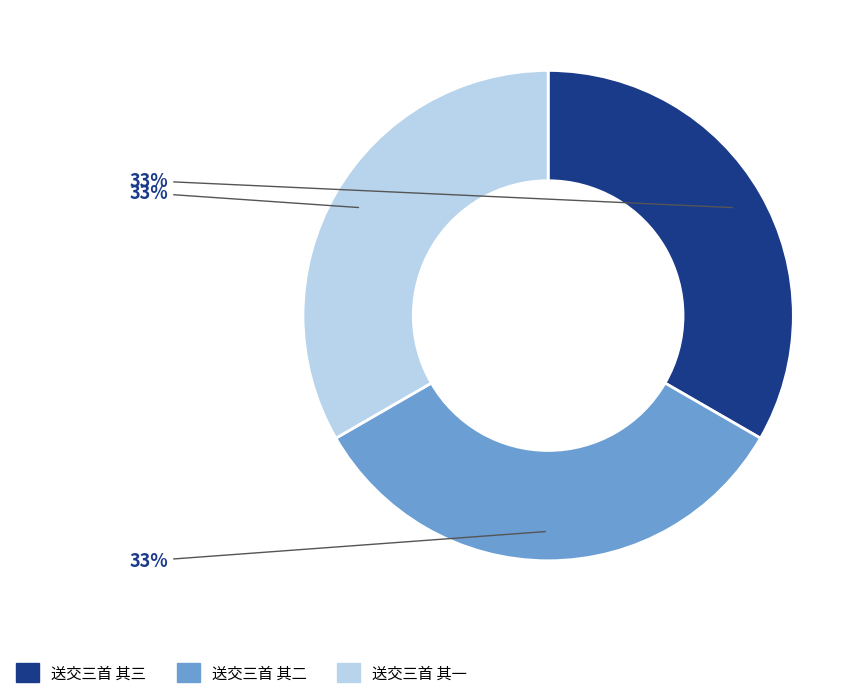

The 送交三首 其一 slice represents 21% of the pie. True or false?

False